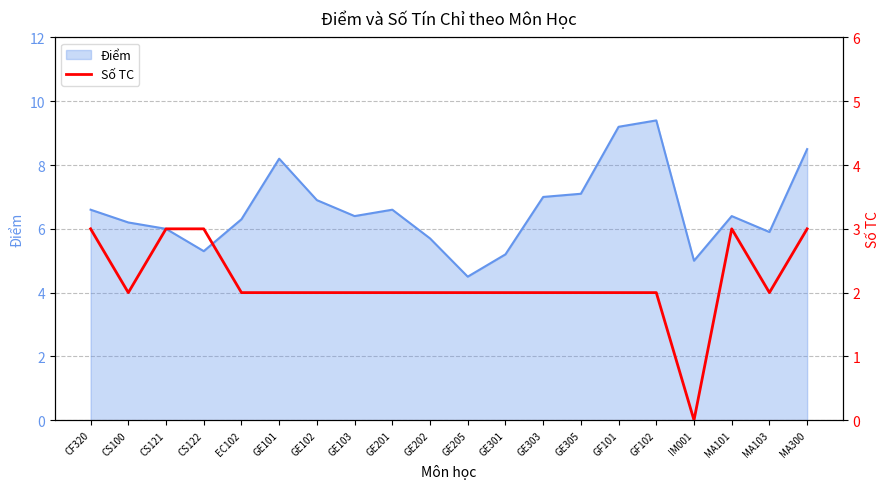

Does the chart have visible grid lines?

Yes